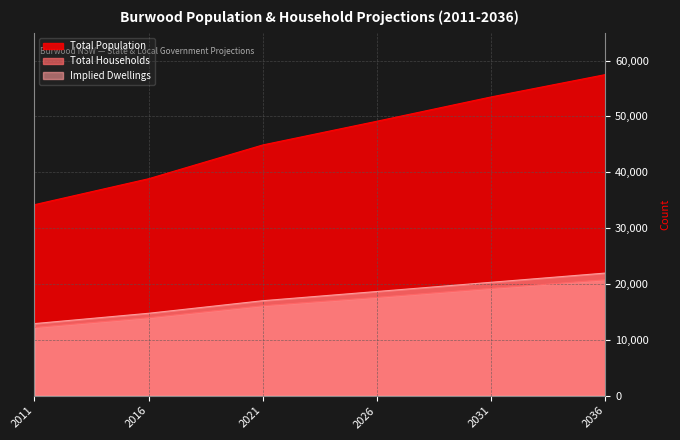

How many Total Households values are between 13950 and 19200?

4